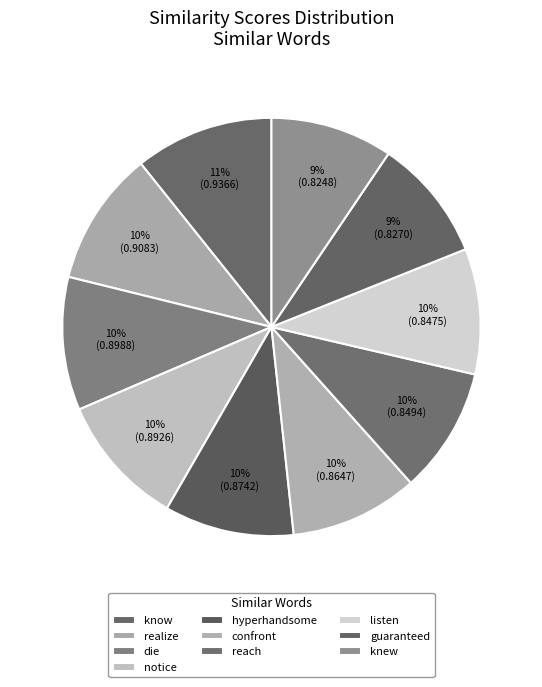

How many slices are in this pie chart?

10